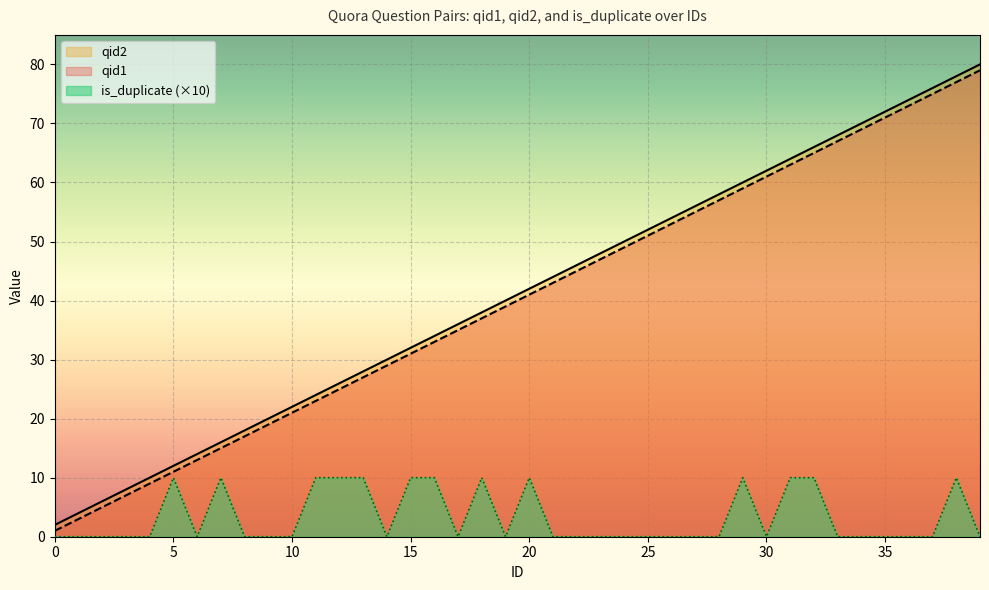

What is the difference between the qid2 values at 14 and 9?

10